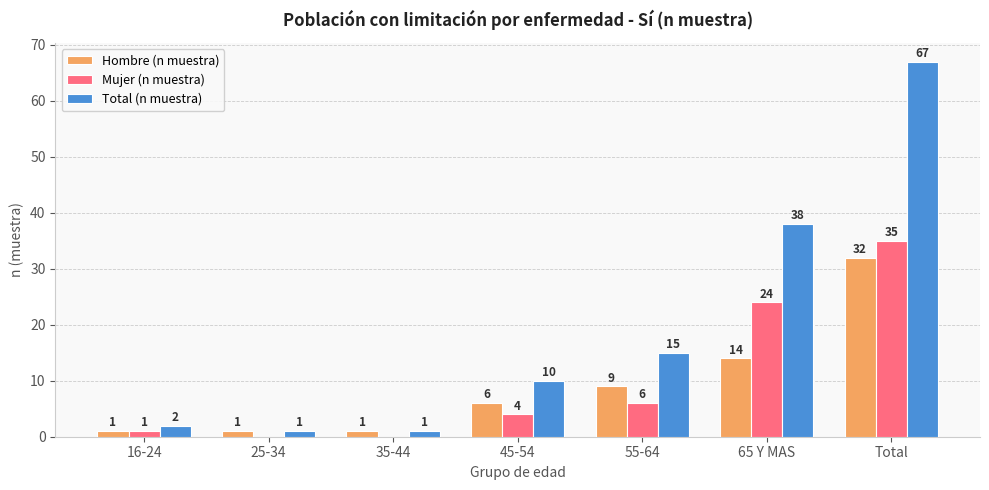

Reading right to left, what are all the values shown in this chart?

Hombre (n muestra): 32	14	9	6	1	1	1
Mujer (n muestra): 35	24	6	4	0	0	1
Total (n muestra): 67	38	15	10	1	1	2